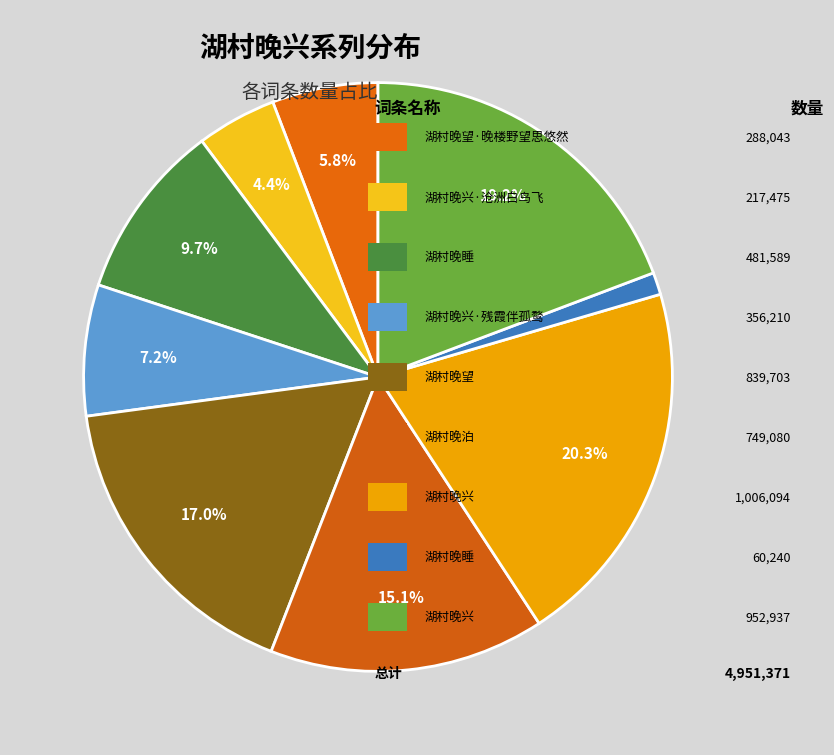

How many segments does this pie chart have?

9